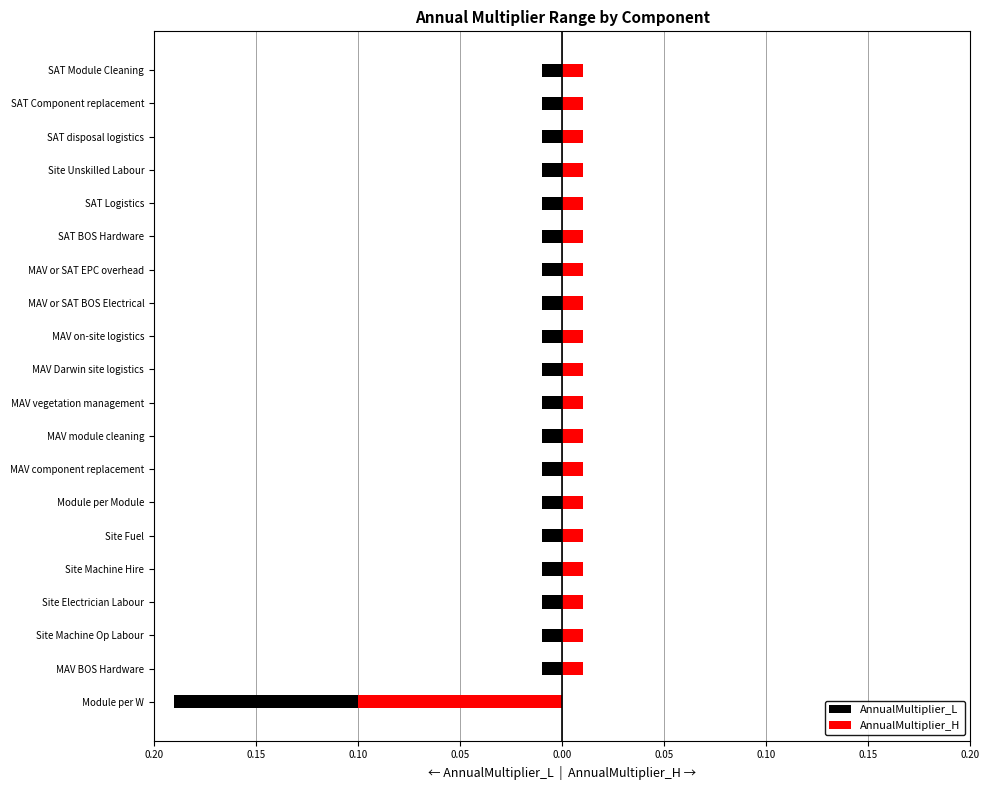

Does the chart contain any negative values?

Yes